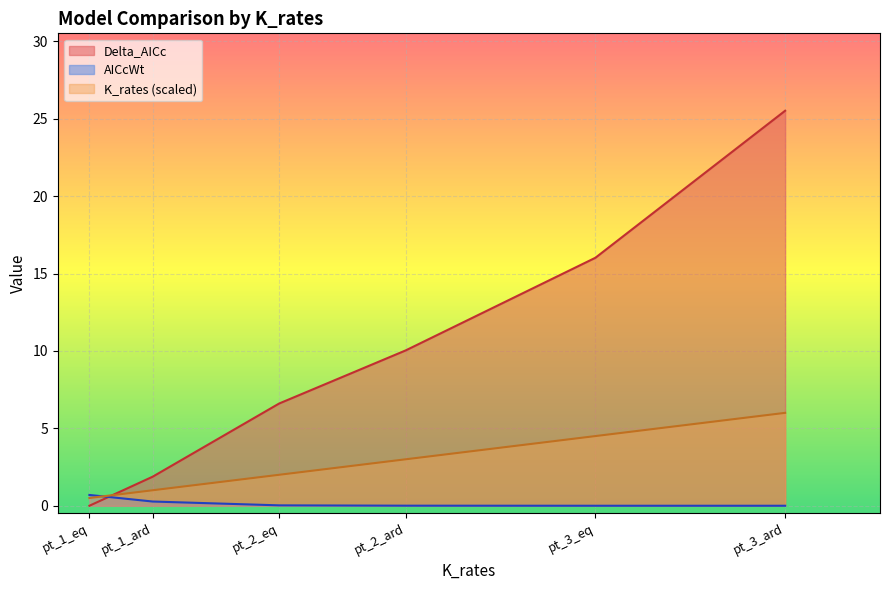

Which series changed the most between pt_2_ard and pt_3_ard?

Delta_AICc